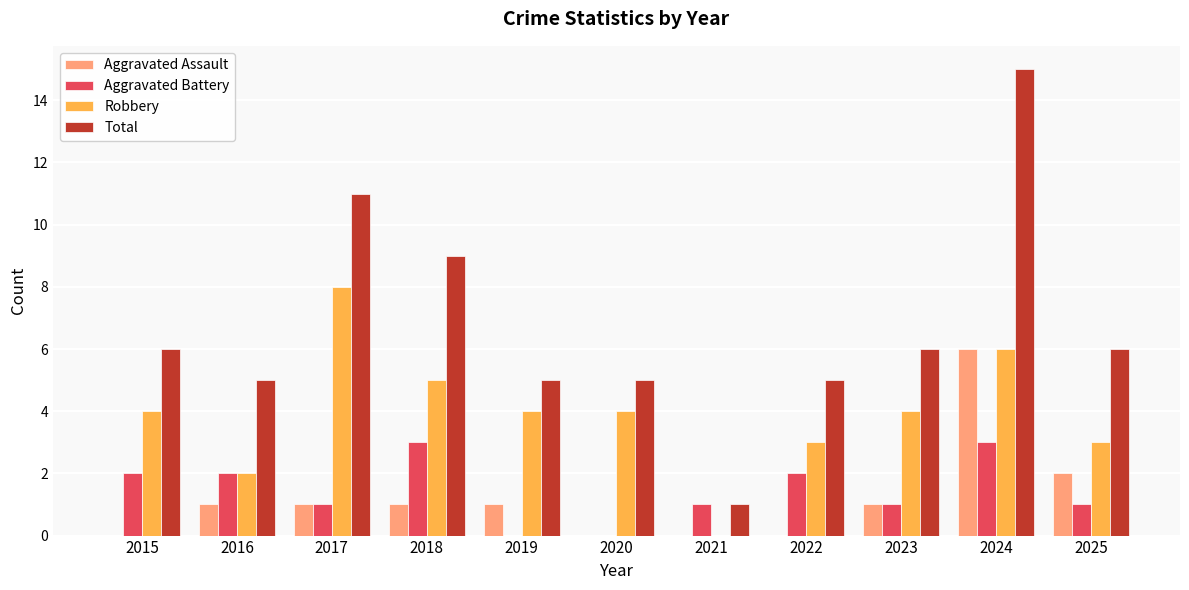

What is the total value across all series at 2023?

12